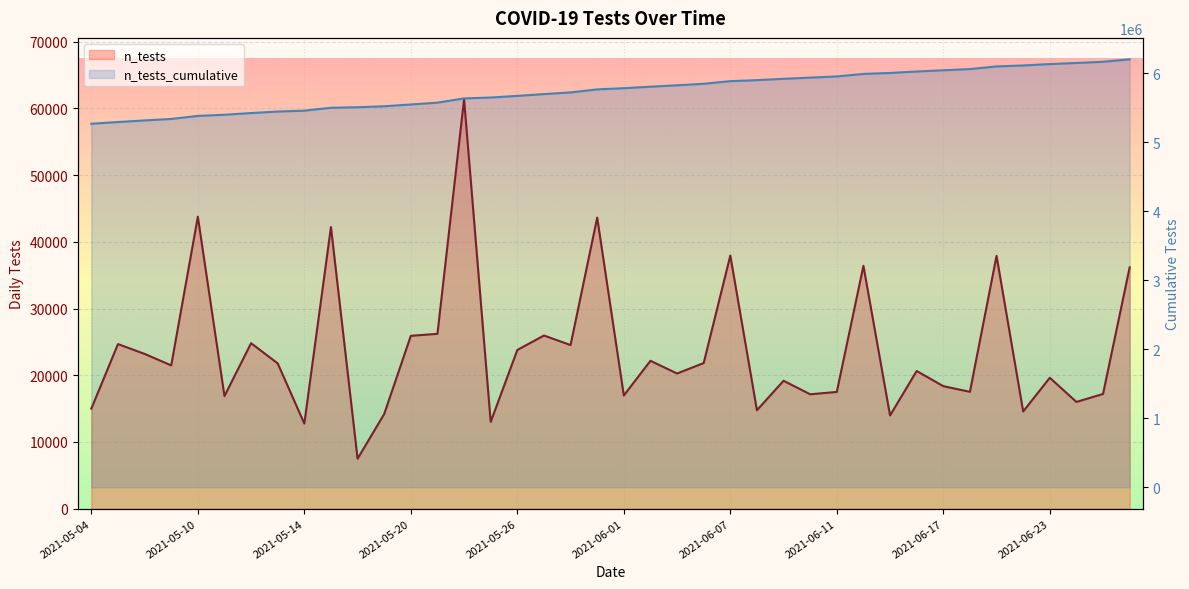

True or false: n_tests has a value of 14760 at 25.

True